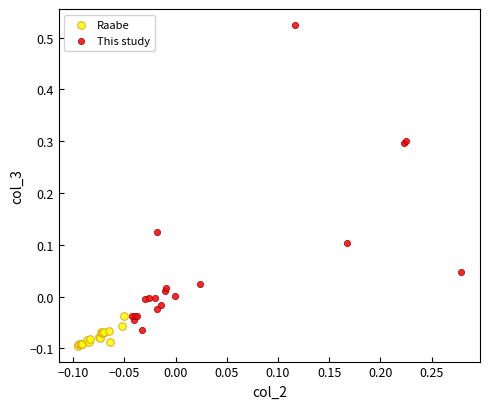

What are all the series names shown in the legend?

Raabe, This study